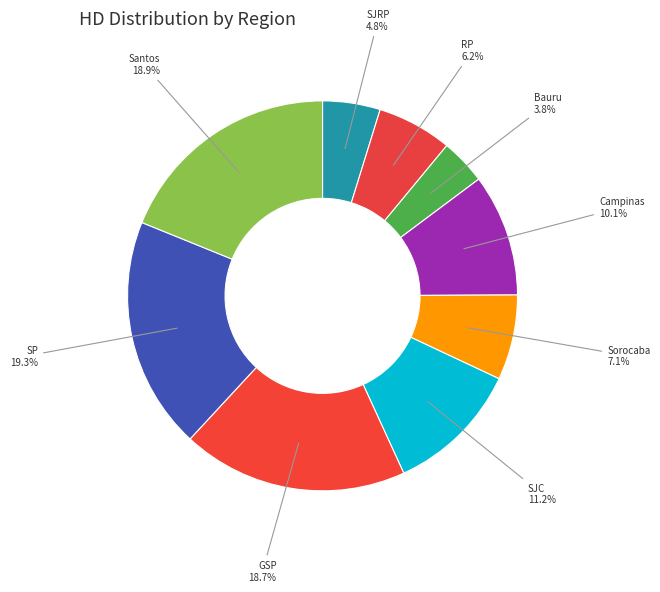

To the nearest percent, what portion does Campinas represent?

10%